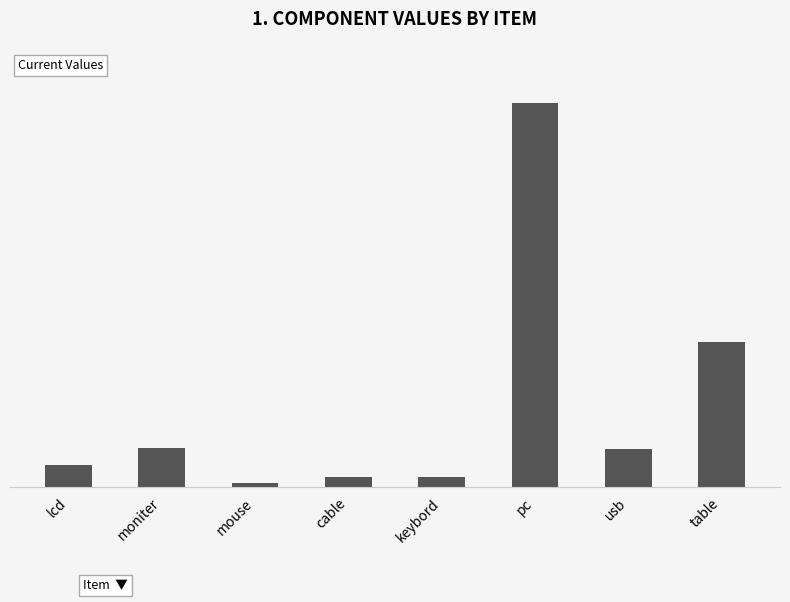

Which category has the lowest value across all series?

mouse